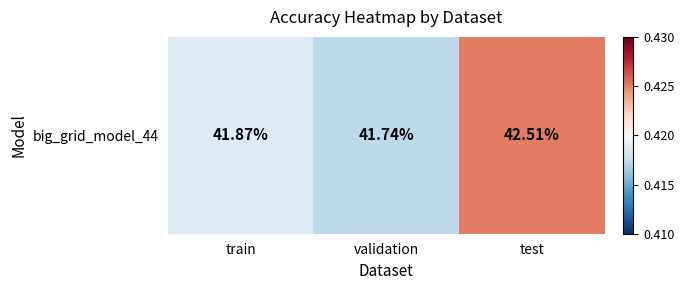

Reading right to left, what are all the values shown in this chart?

0.4	0.4	0.4